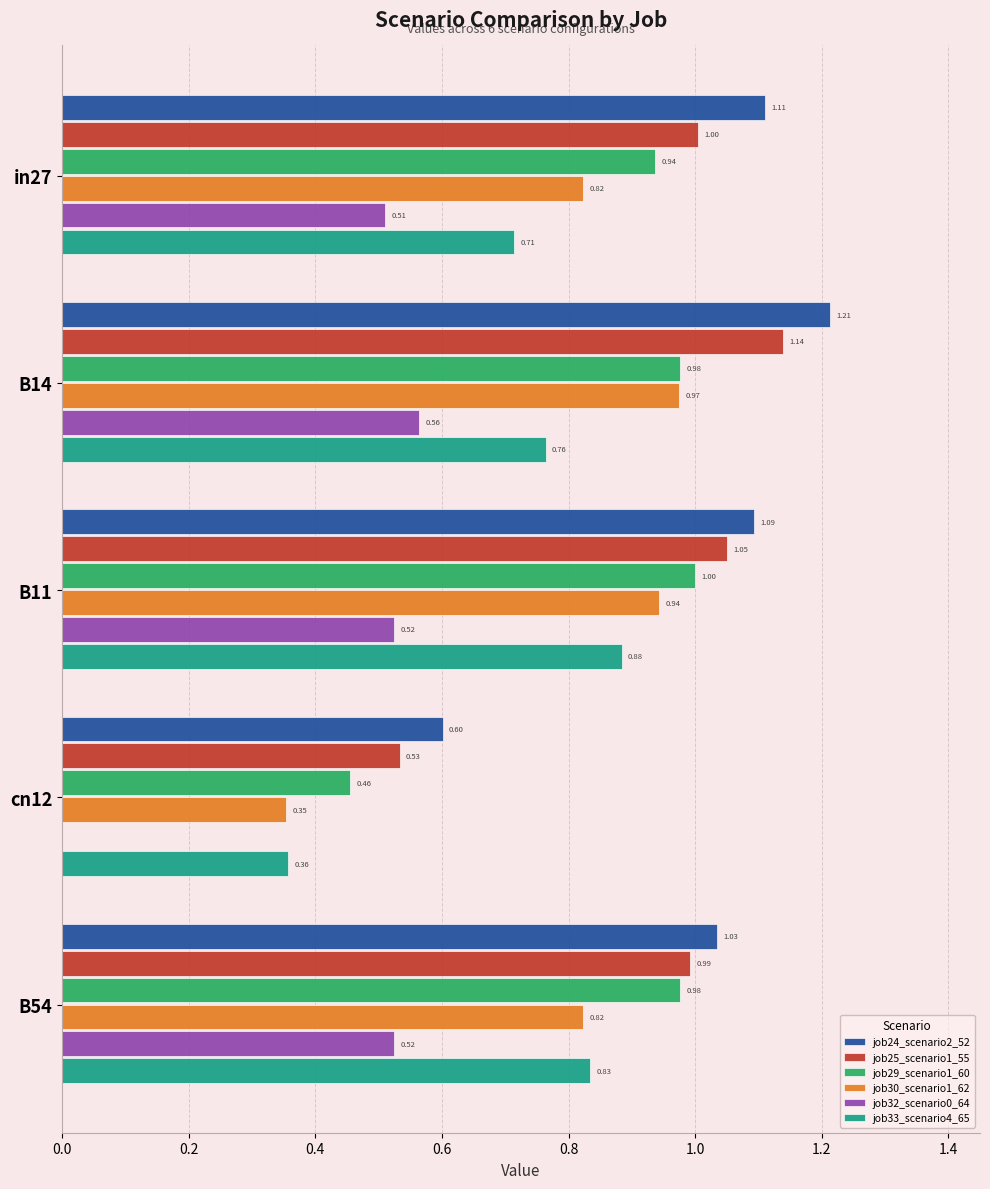

What is the highest value of the job30_scenario1_62 series?

1.0